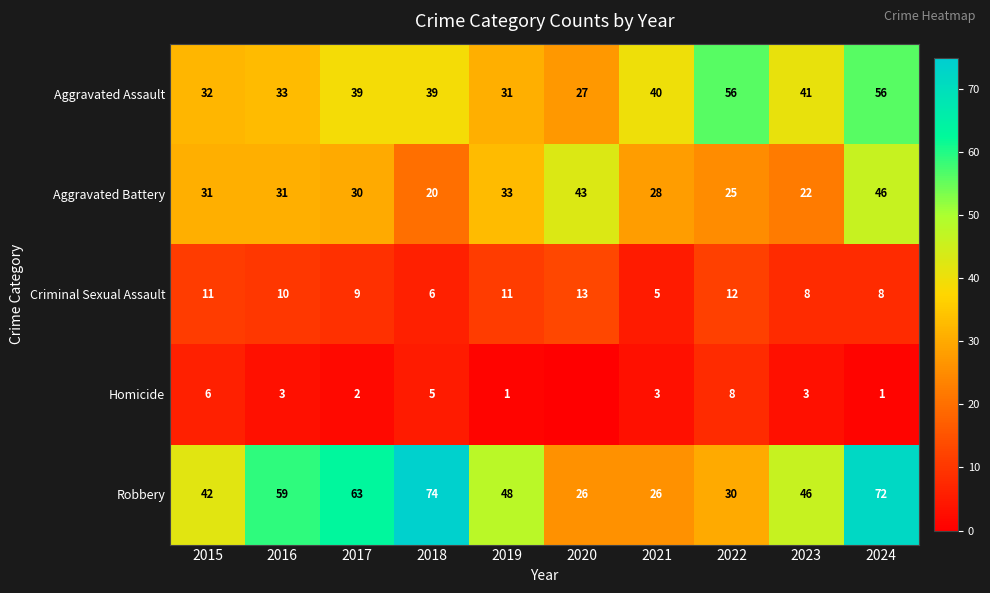

Rank the series at 2024 from lowest to highest value.

Homicide, Criminal Sexual Assault, Aggravated Battery, Aggravated Assault, Robbery